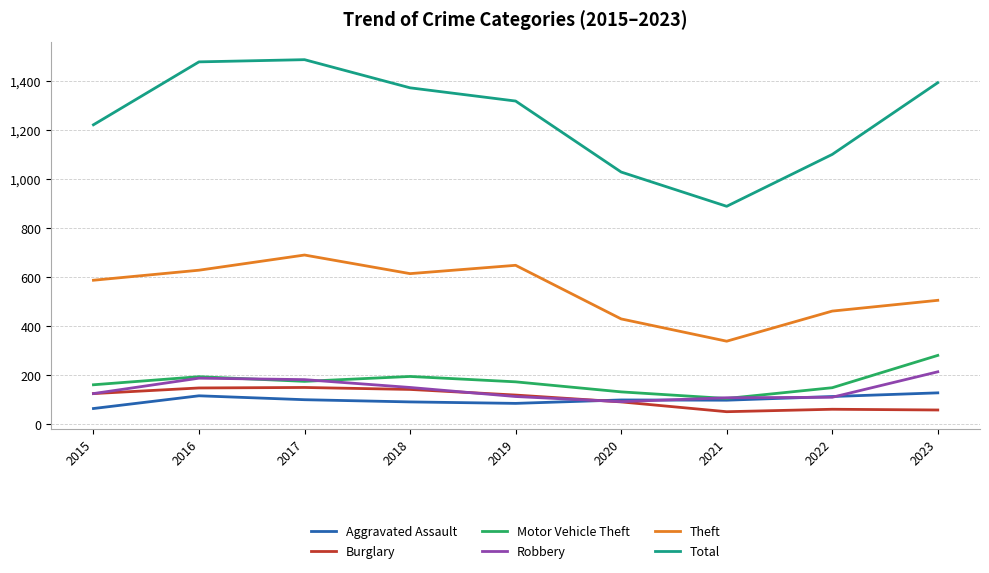

What is the smallest value displayed?

51